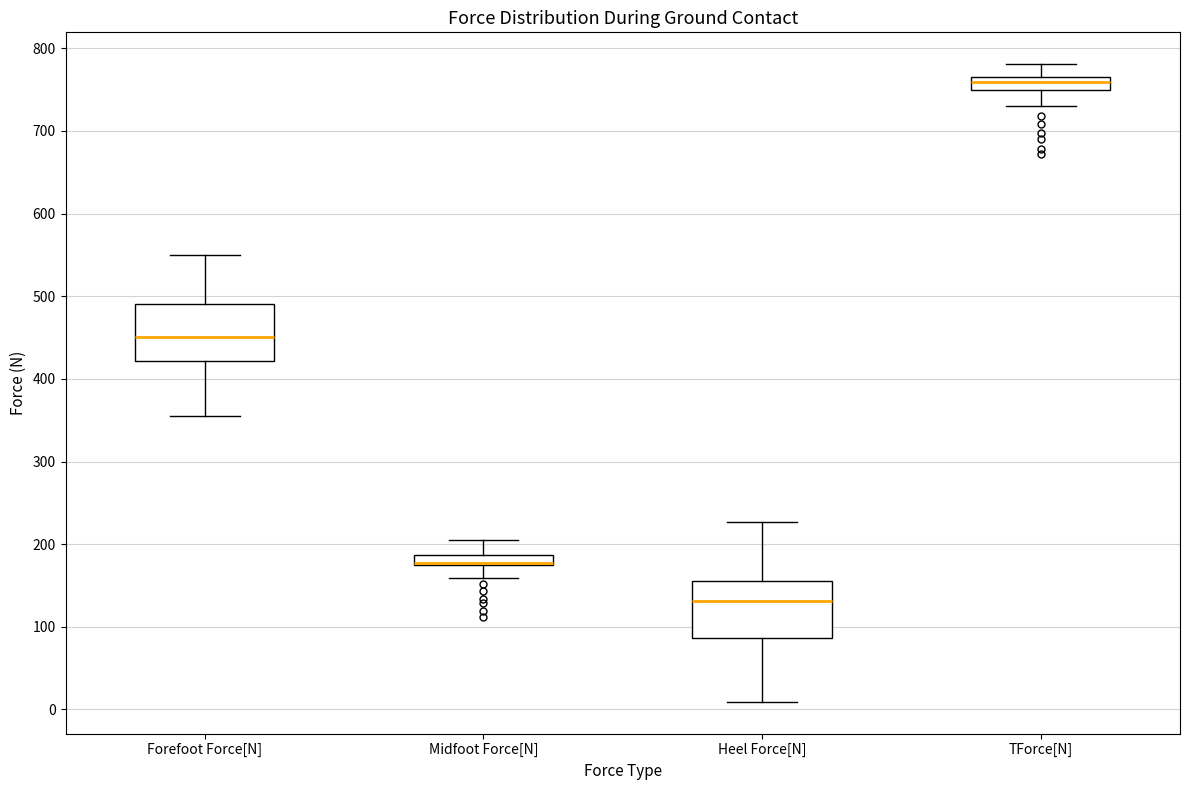

Where does the lower whisker of the box for Midfoot Force[N] end on the y-axis? The values are not printed on the chart, so give them approximately, as read against the axis.

160